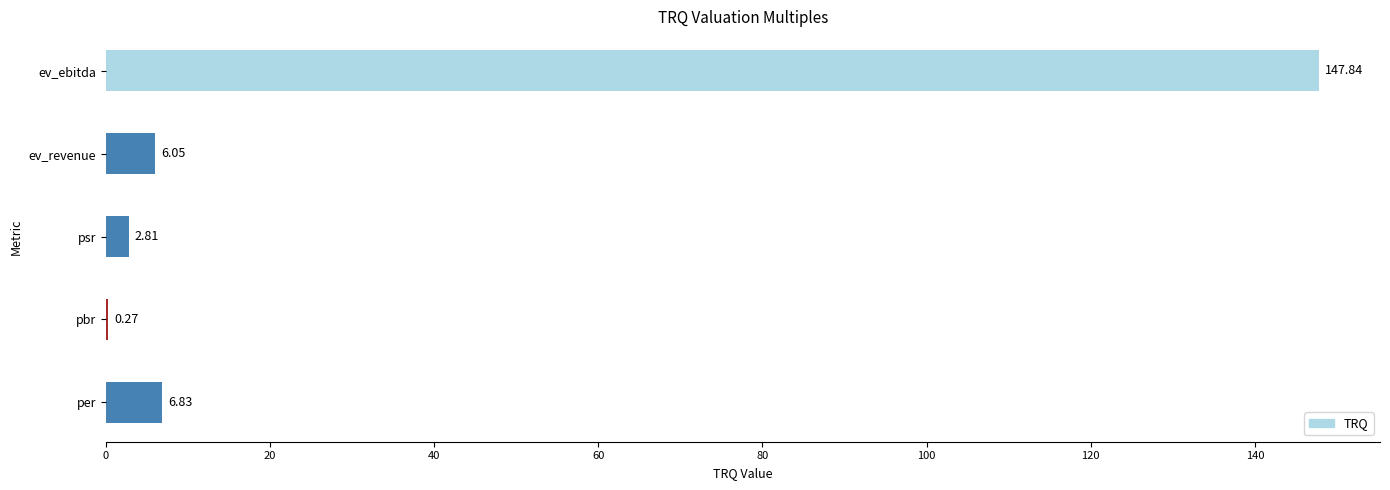

What is the sum of the values at pbr and ev_ebitda?

148.1